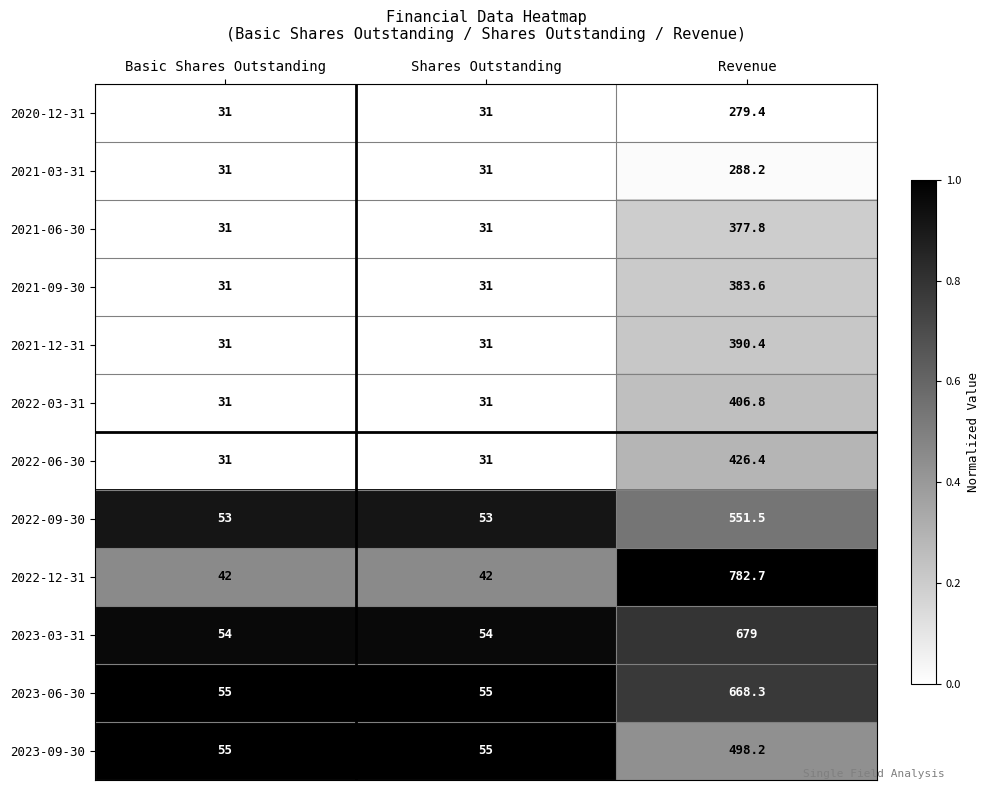

What is the difference between the highest and lowest values at Basic Shares Outstanding?

24.0